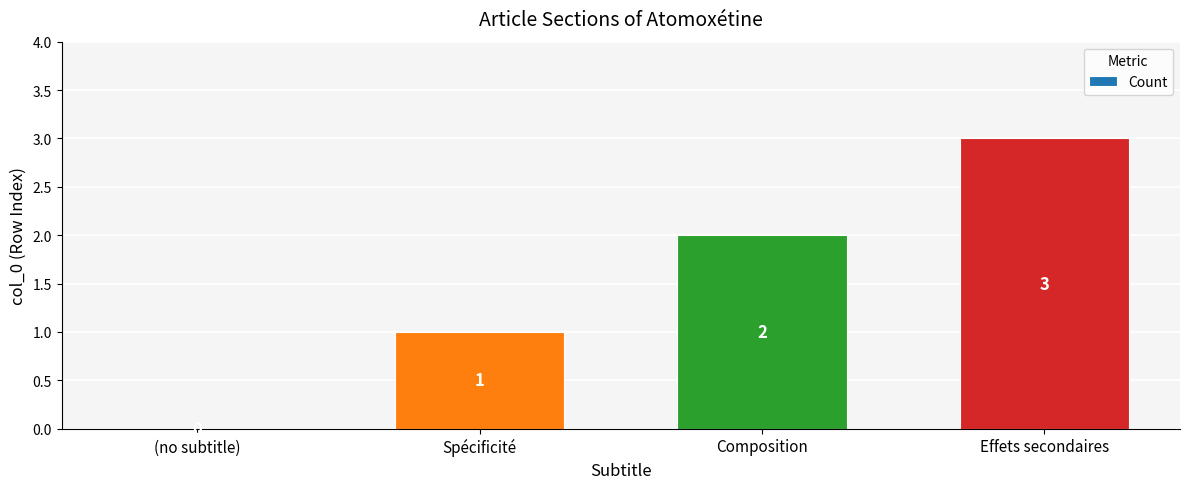

How many values are above zero?

3